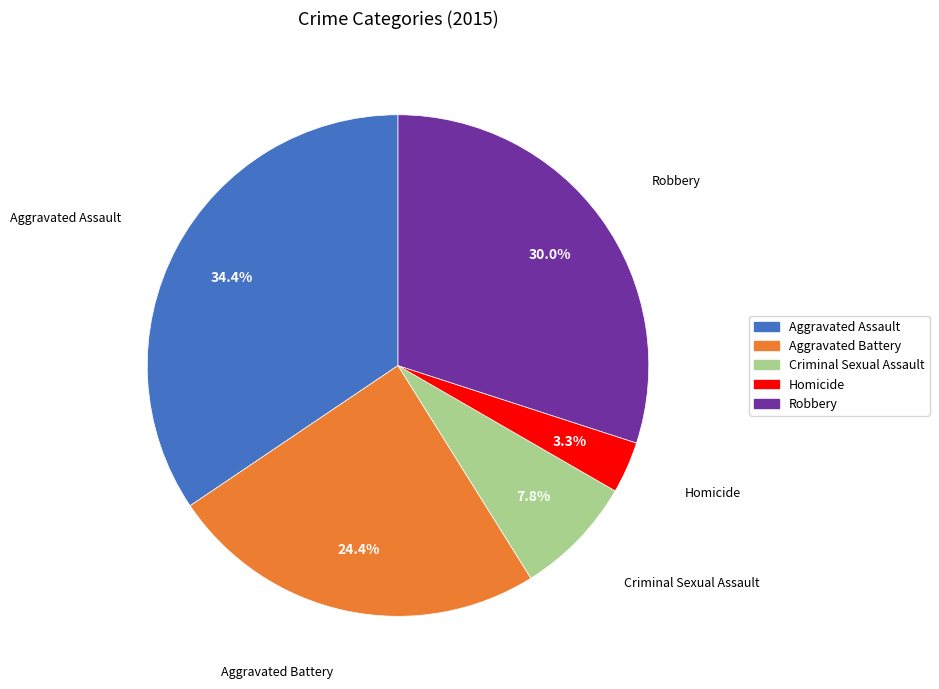

True or false: Robbery accounts for 30% of the total.

True